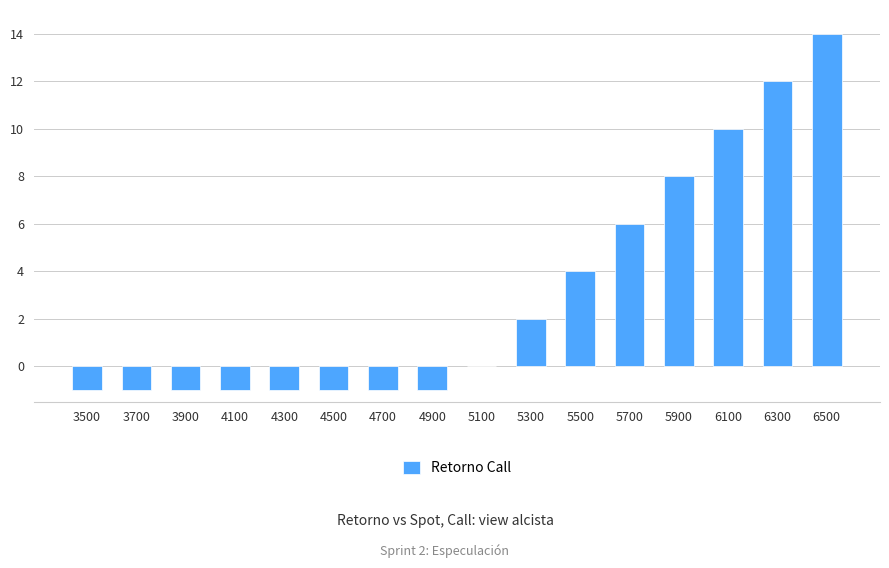

The value at 5500 is 7. True or false?

False